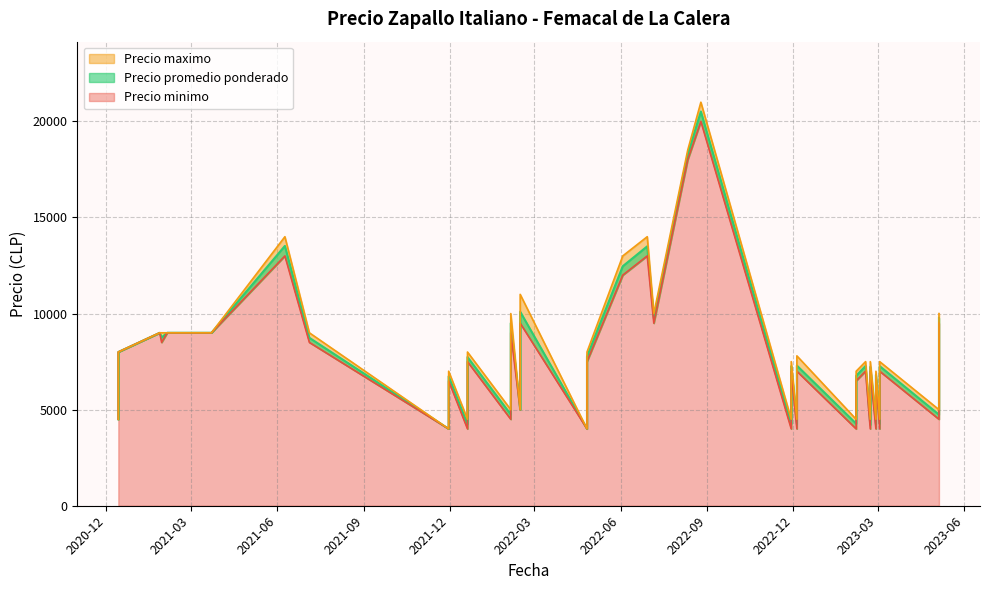

What is the difference between the Precio promedio ponderado values at 16 and 13?

598